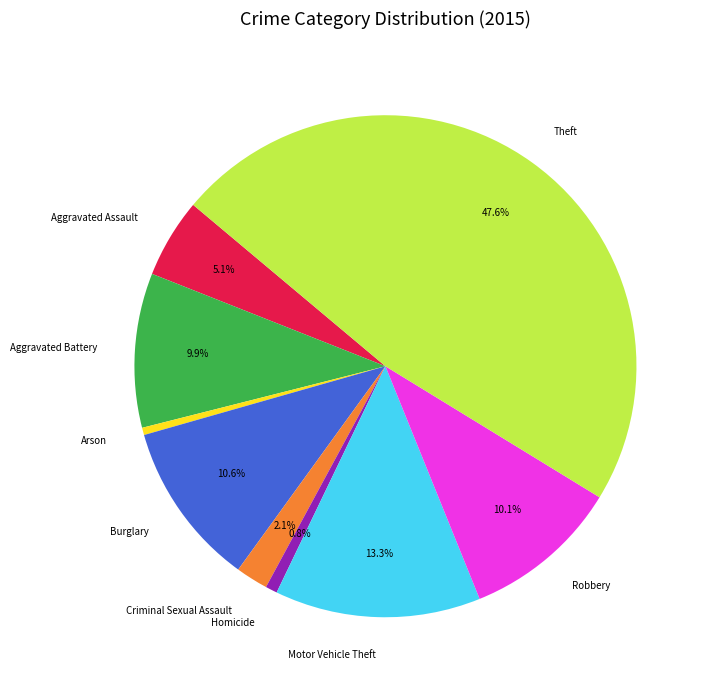

To the nearest percent, what portion does Robbery represent?

10%